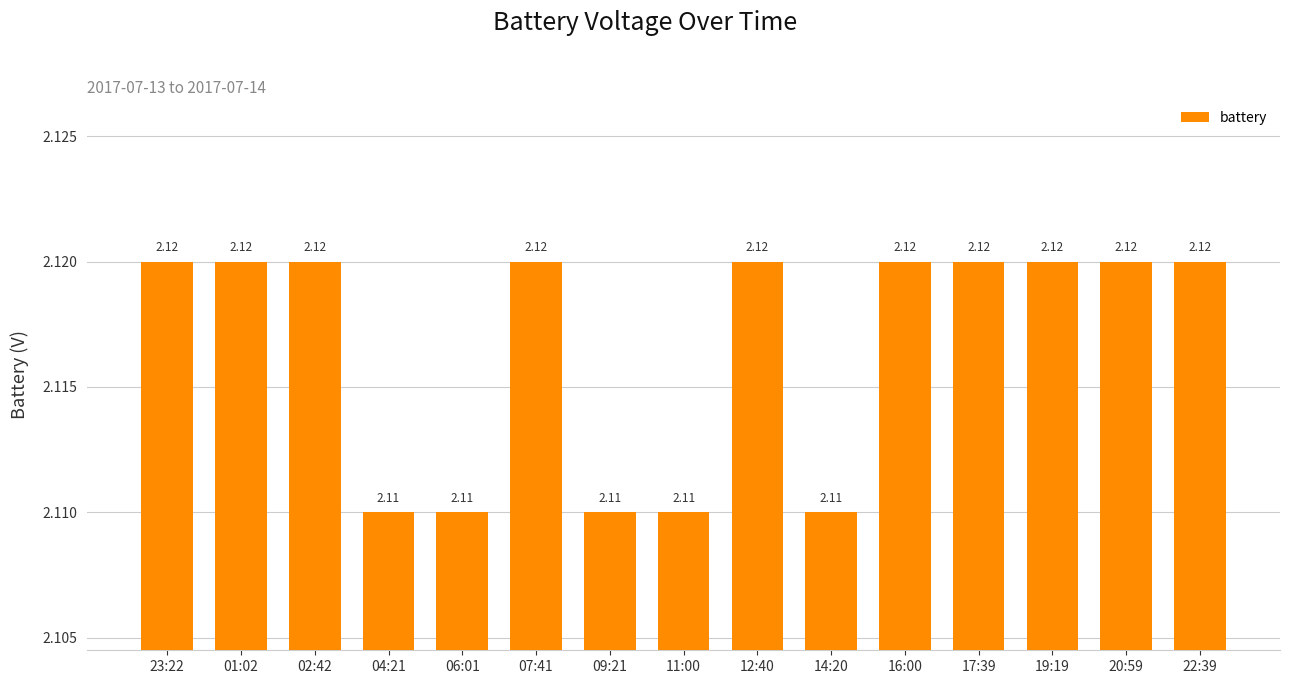

Between 16:00 and 11:00, which is larger?

16:00